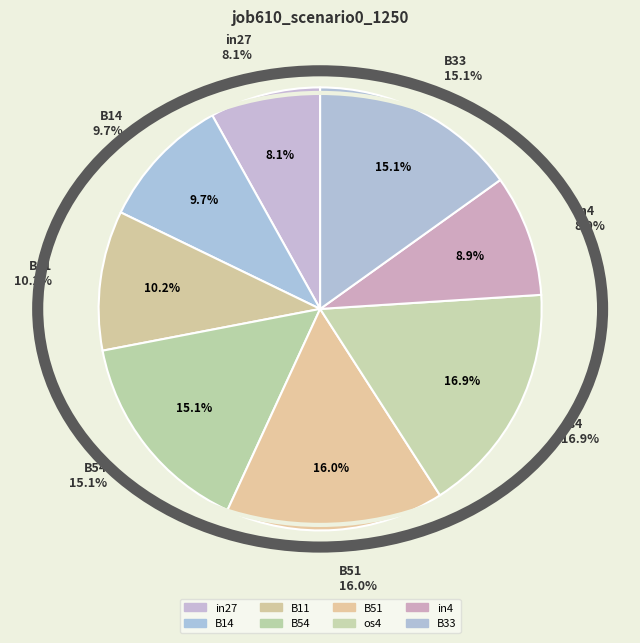

The in4 slice represents 1% of the pie. True or false?

False